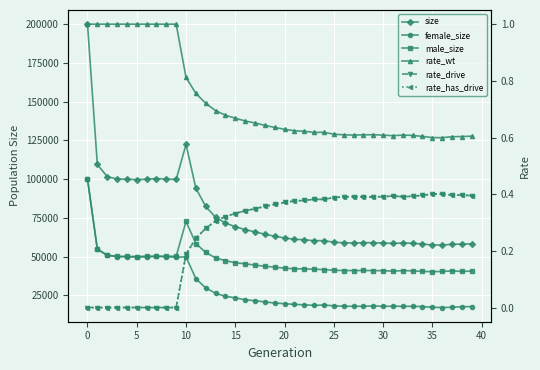

What is the difference between the highest and lowest values at 36?

57422.6